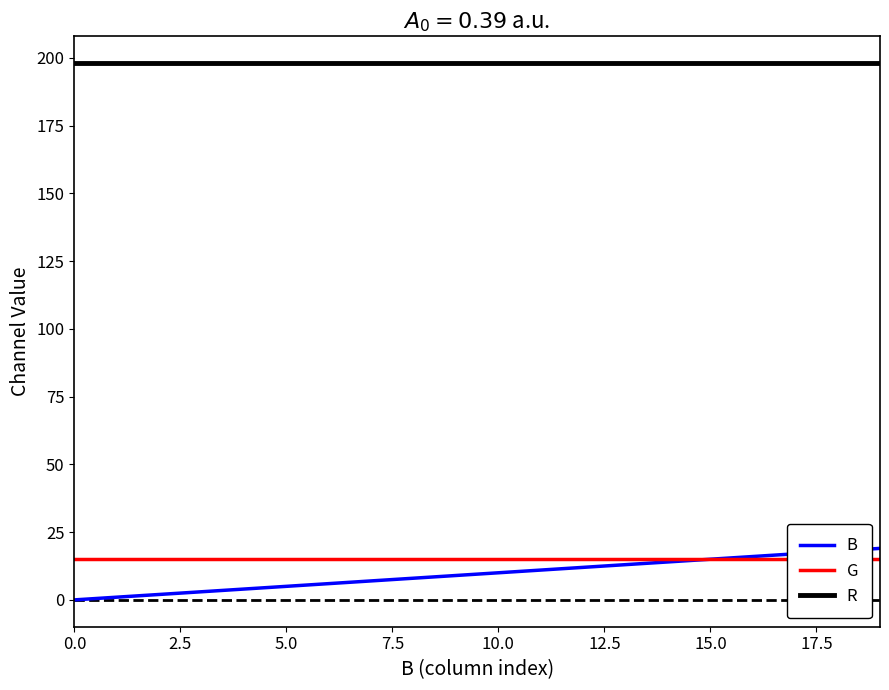

True or false: B has a value of 3 at 11.

False